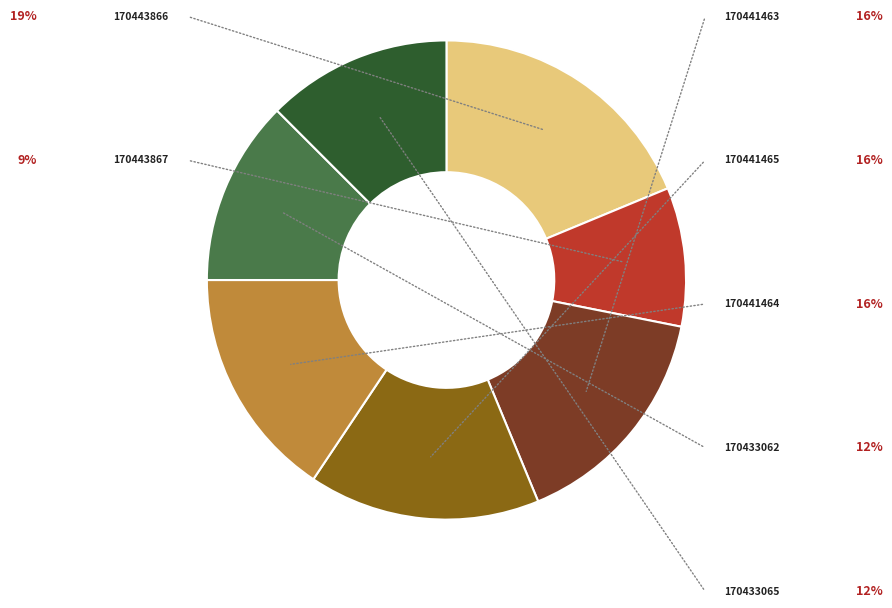

Is there any slice that represents more than half of the pie?

No